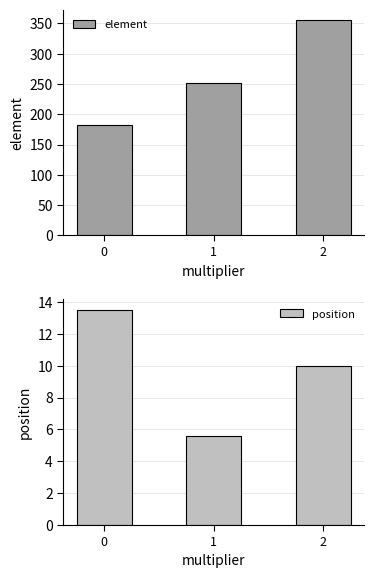

The element series shows 552.1 at 2. True or false?

False